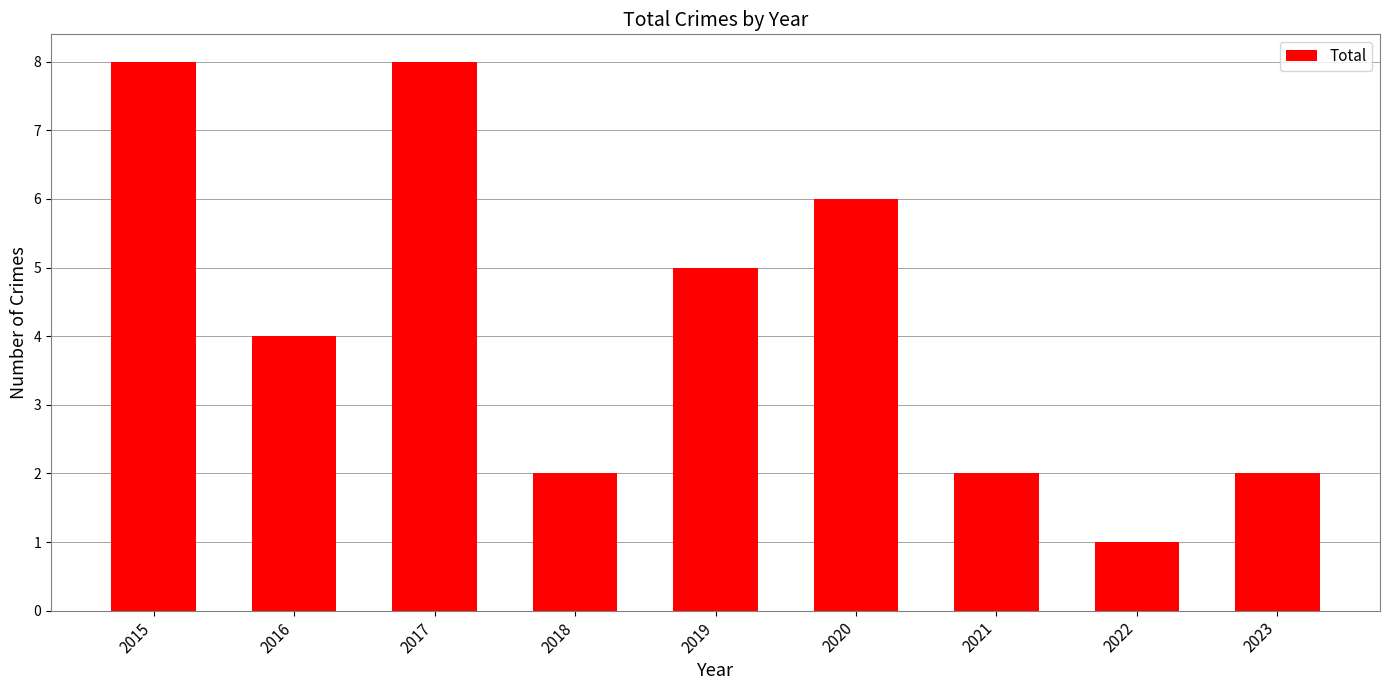

What is the sum of all values?

38